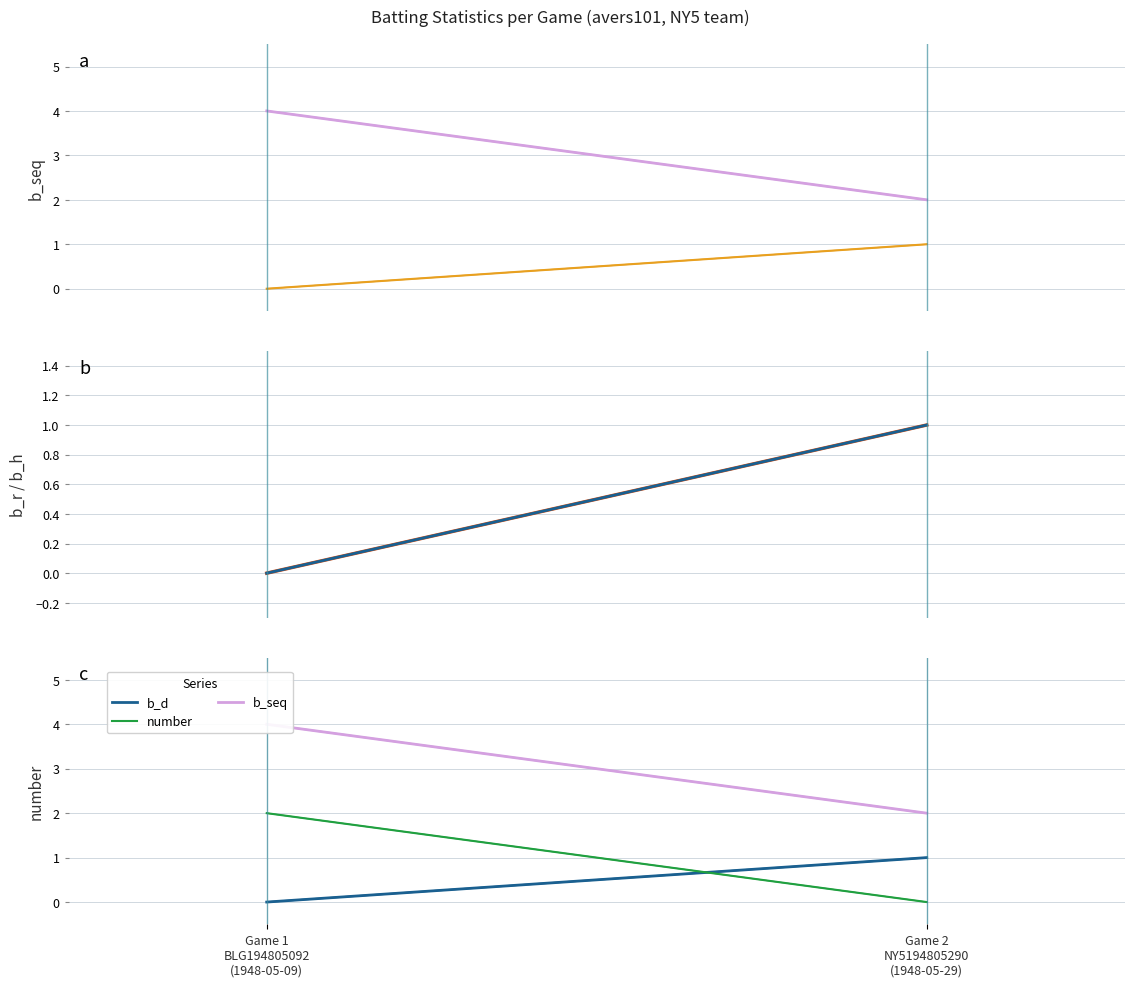

Is it true that number equals 2 at Game 1
BLG194805092
(1948-05-09)?

True